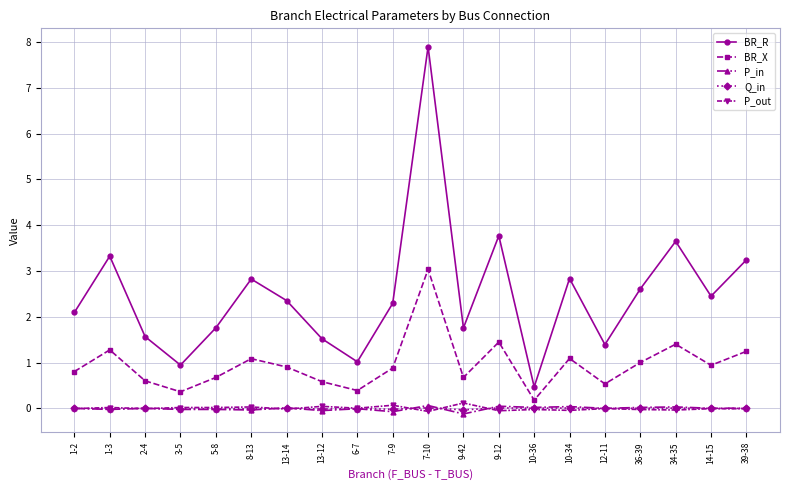

The value of Q_in at 8-13 is -0.0. True or false?

True